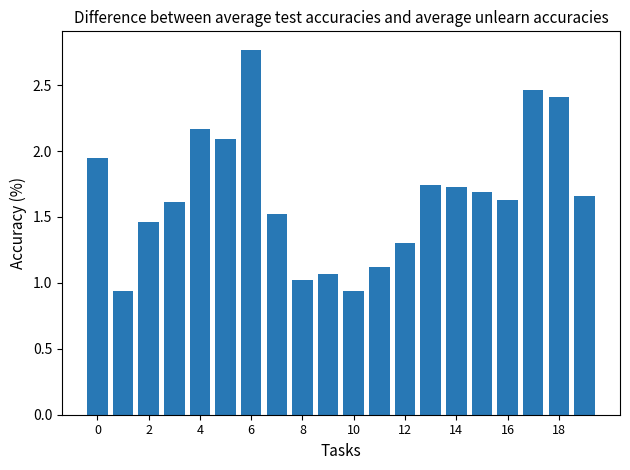

What is the sum of all values?

33.3